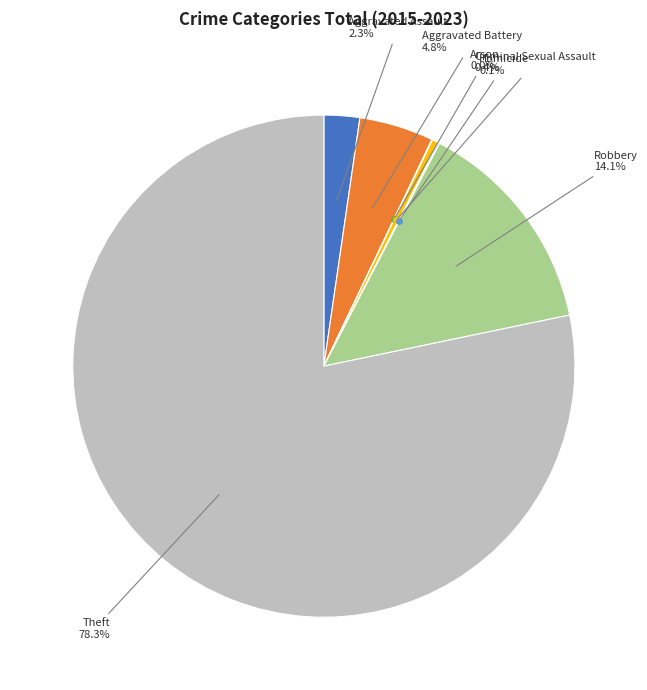

Does any single category account for the majority?

Yes